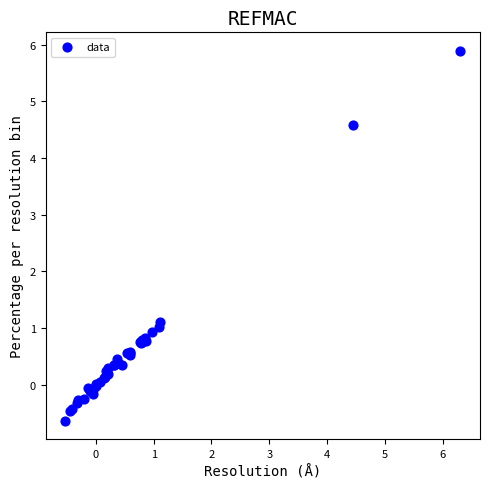

What Y value in the scatter plot is closest to 2?

1.1